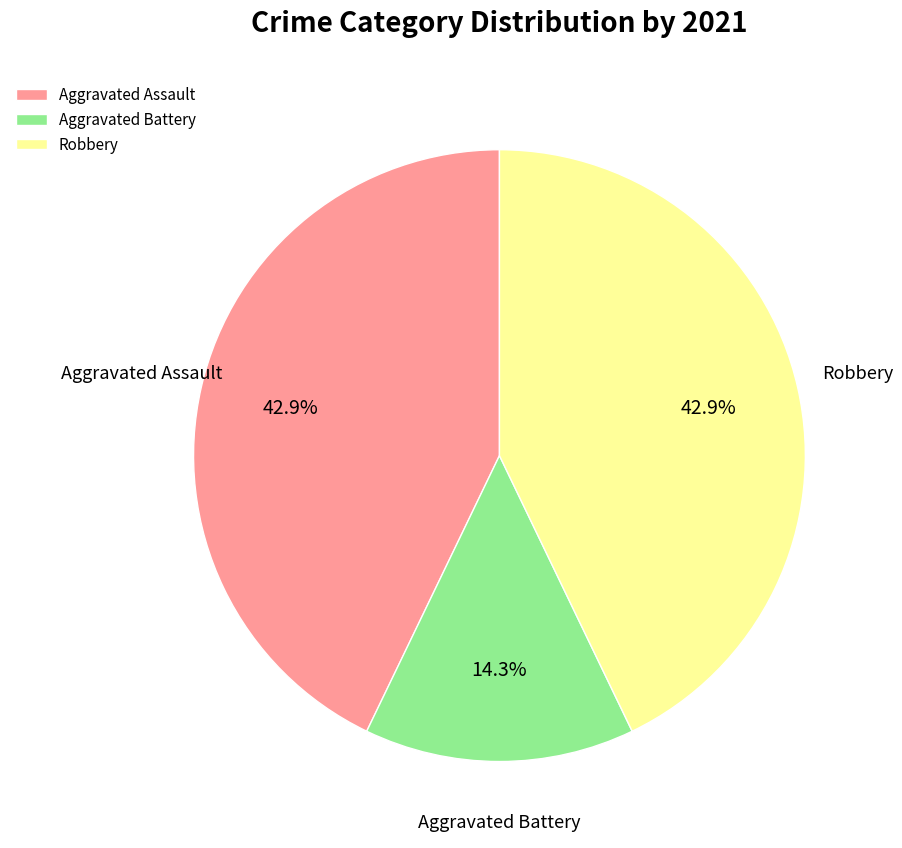

Approximately how many times larger is the value at Robbery compared to Aggravated Battery?

3.0